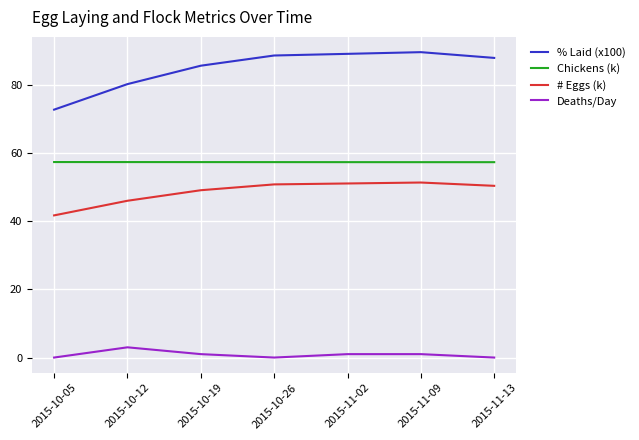

What position from the left is 2015-10-26?

4